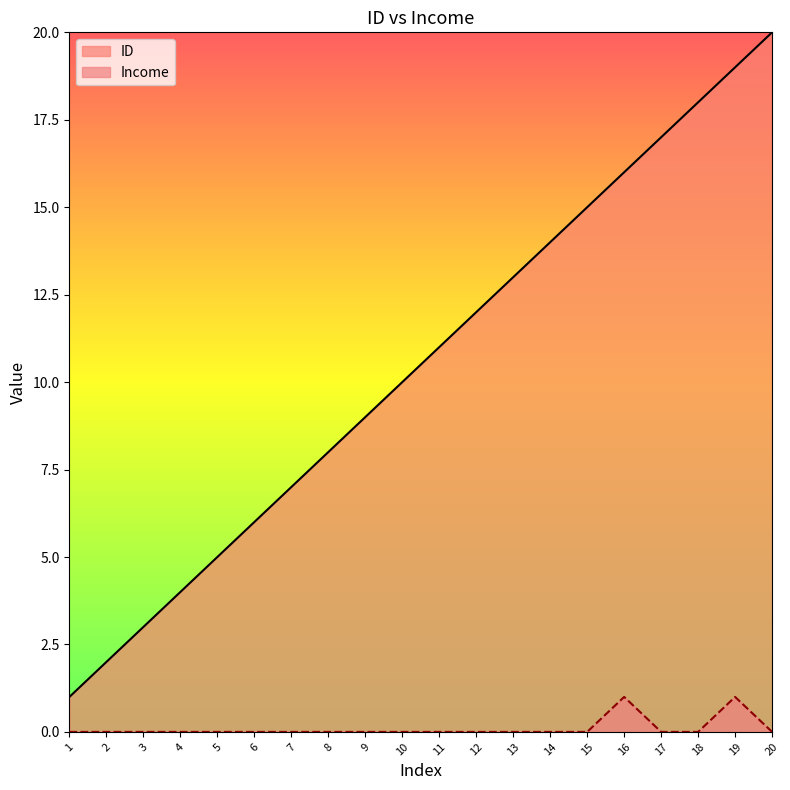

At which label does ID reach its minimum?

1